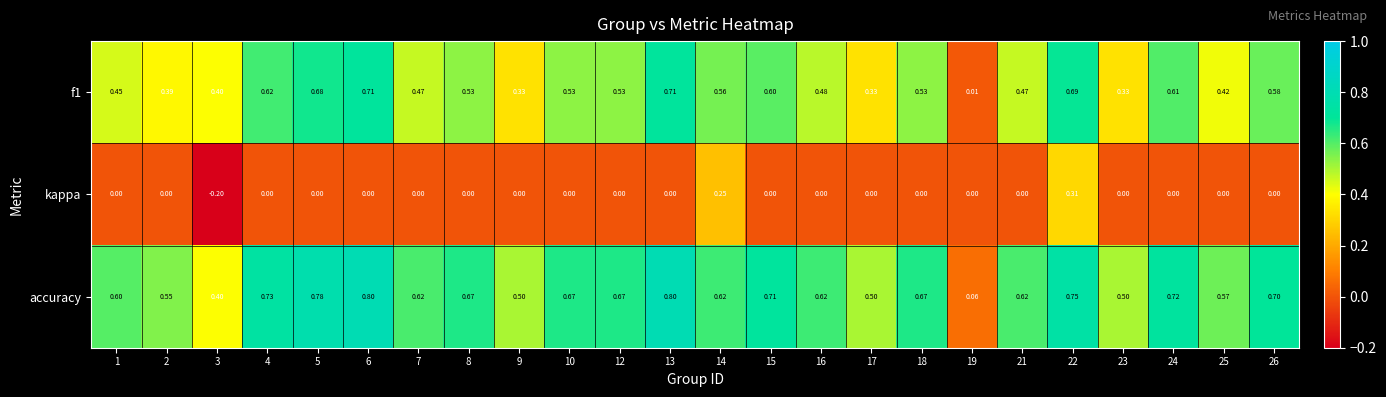

Which series changed the most between 2 and 22?

kappa